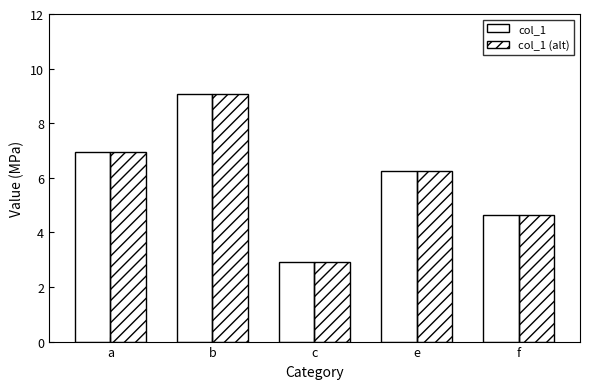

What position from the left is a?

1